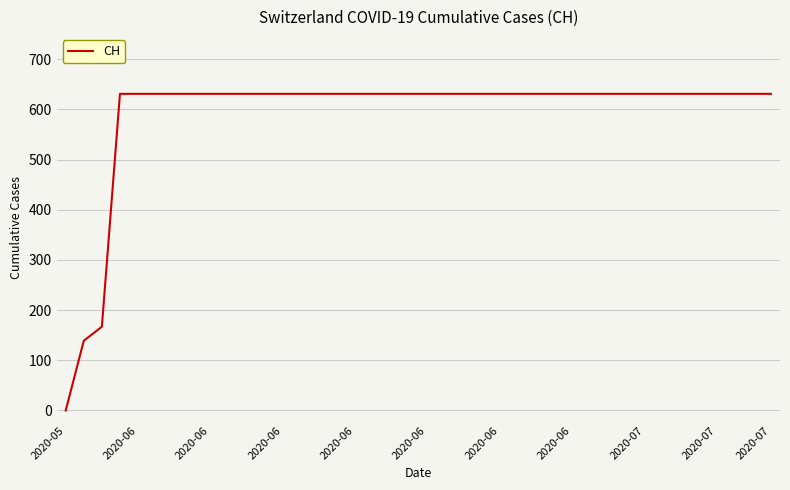

What is the difference between the maximum and minimum values?

631